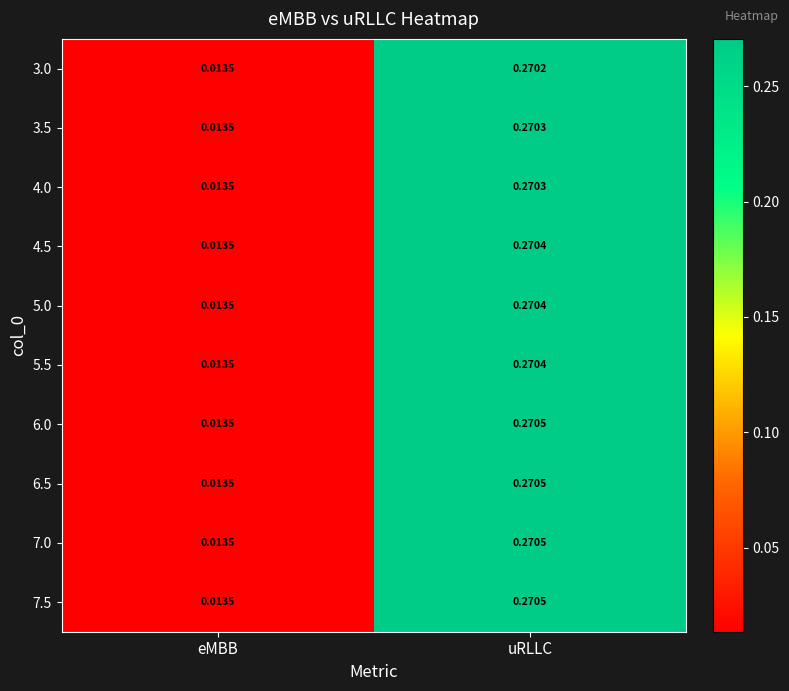

At which label is 6.5 closest to 0?

eMBB